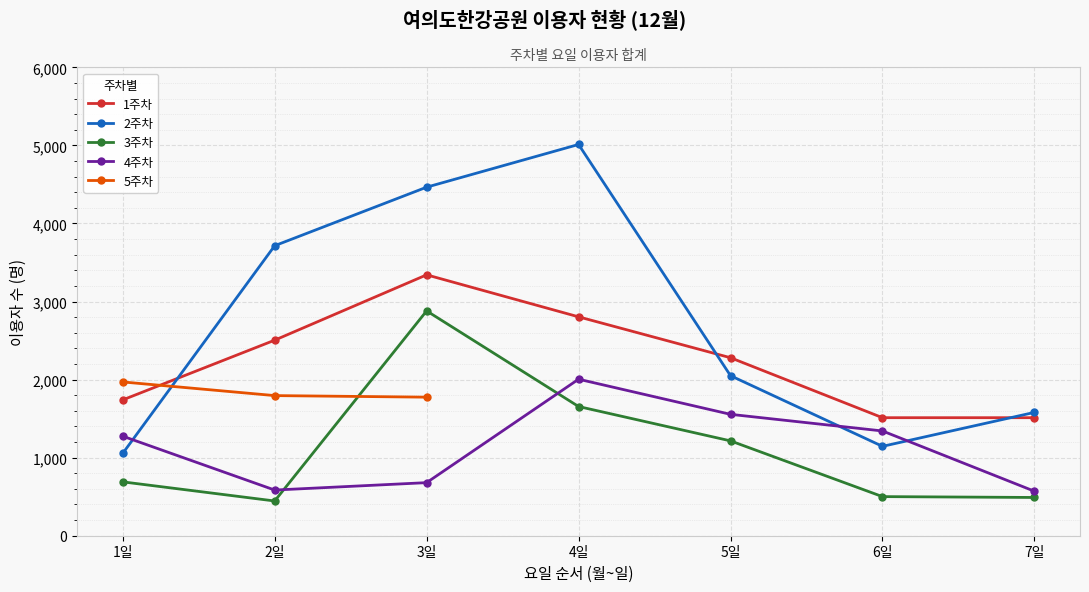

Which series ends up on top after the final intersection of 주계(2주) and 주계(1주)?

주계(2주)